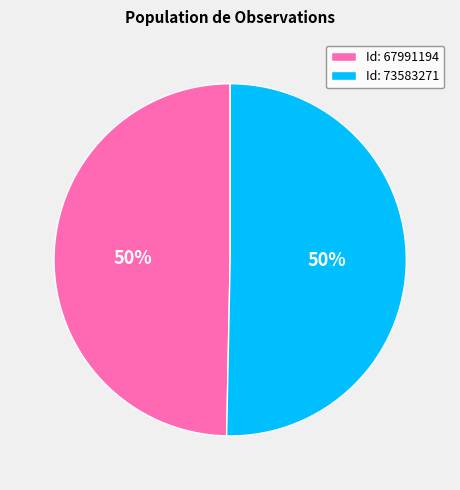

Is the sum of Id: 67991194 and Id: 73583271 greater than half?

Yes